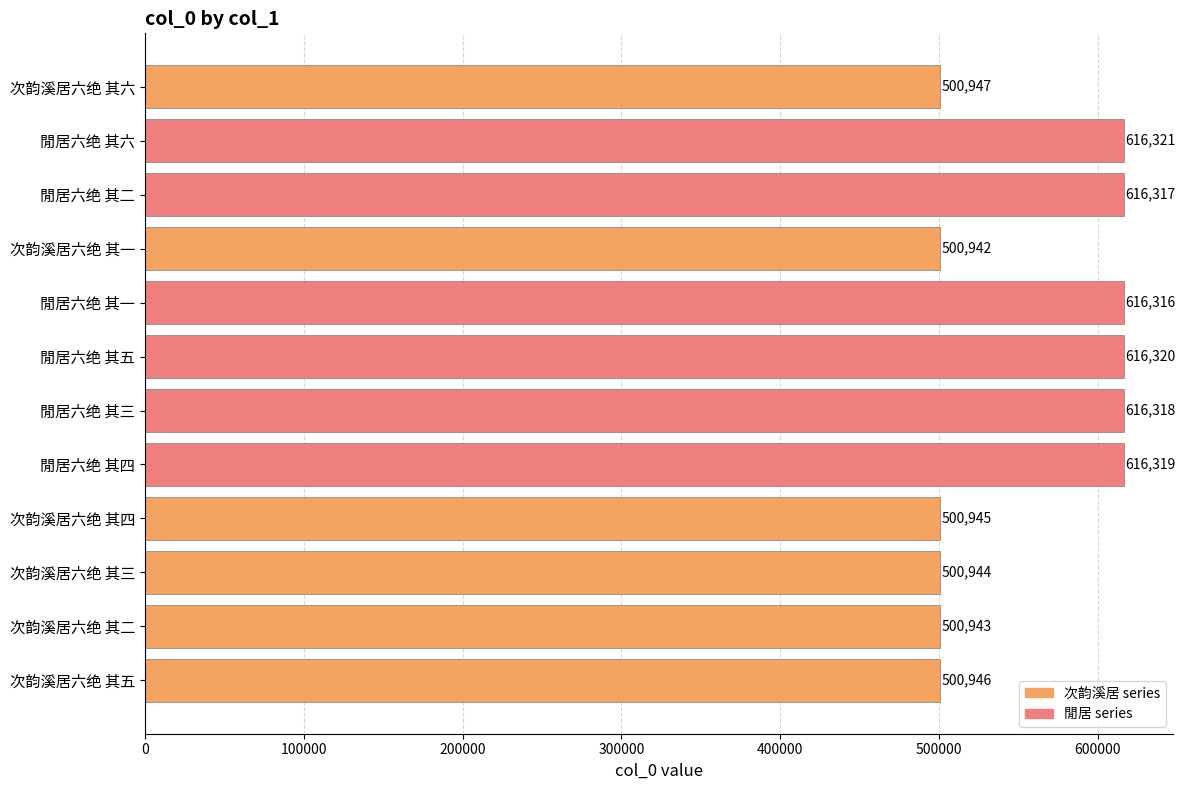

What is the change in value from 閒居六绝 其三 to 次韵溪居六绝 其二?

-115375